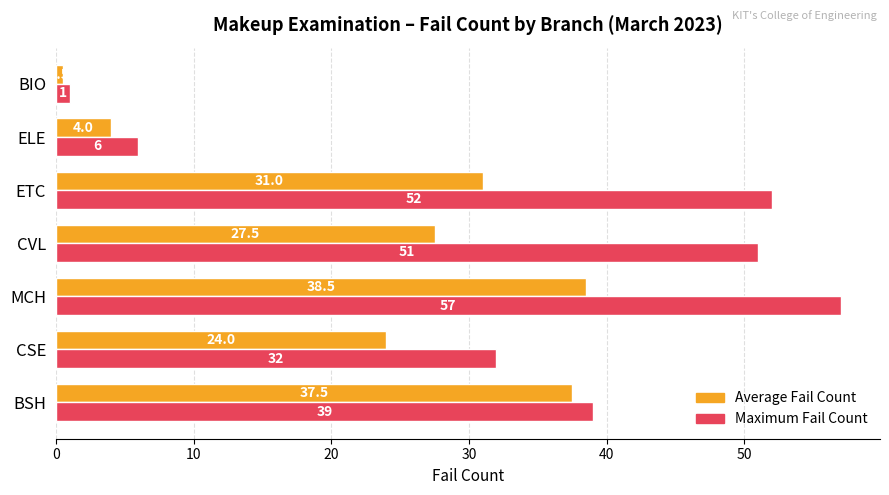

Is it true that Average Fail Count equals 41.9 at CSE?

False